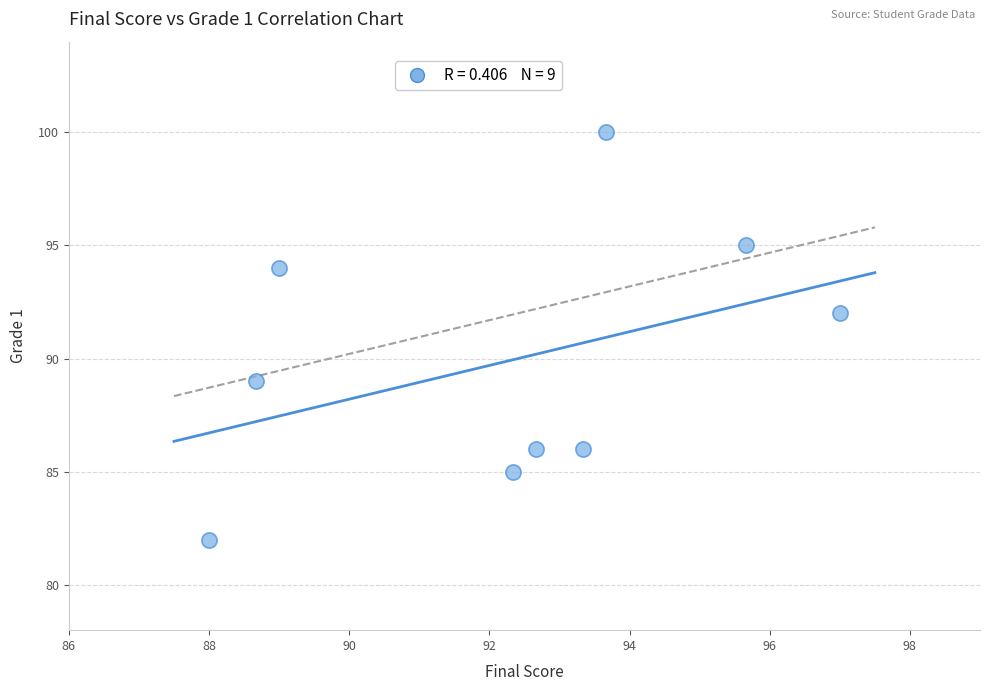

What is the range of Y values (max minus min)?

18